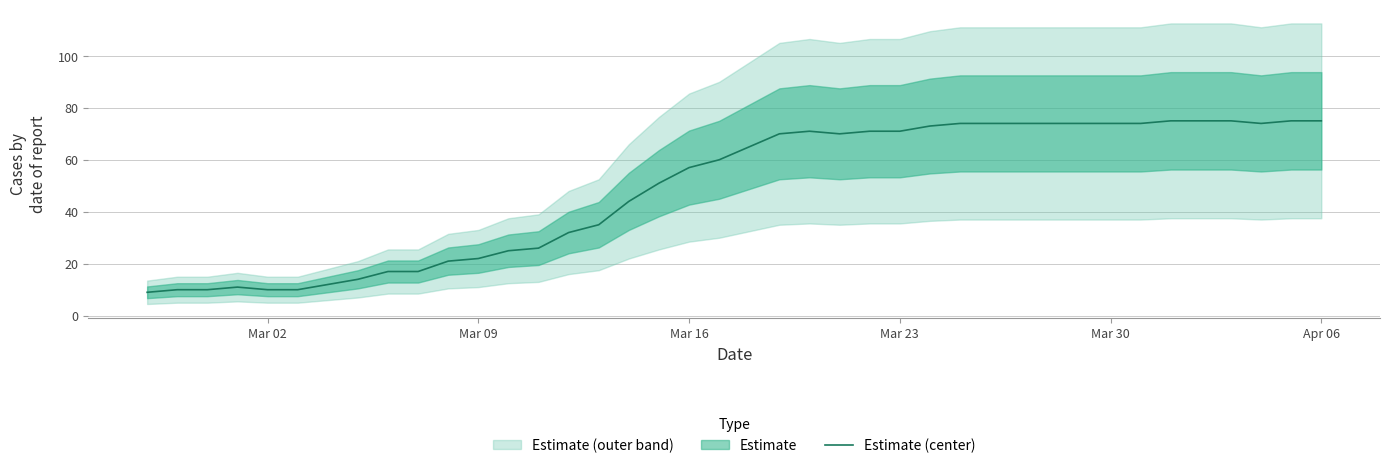

What is the difference between the second highest and minimum values?

66